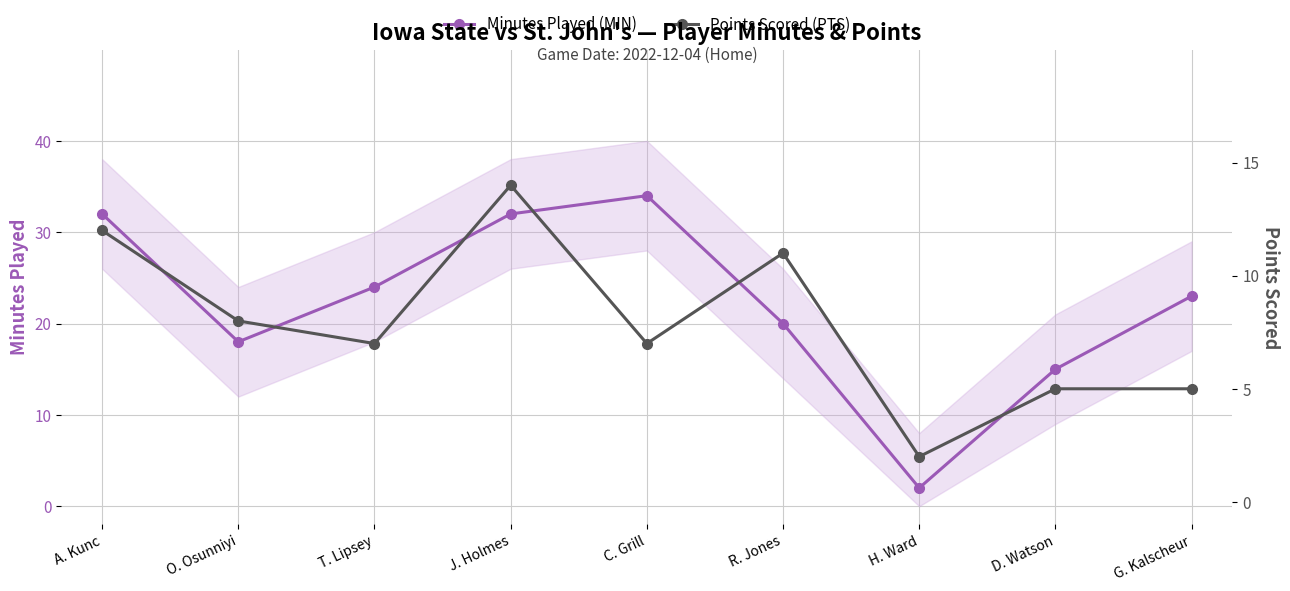

True or false: Points Scored (PTS) has more than 1 interior local peaks.

True